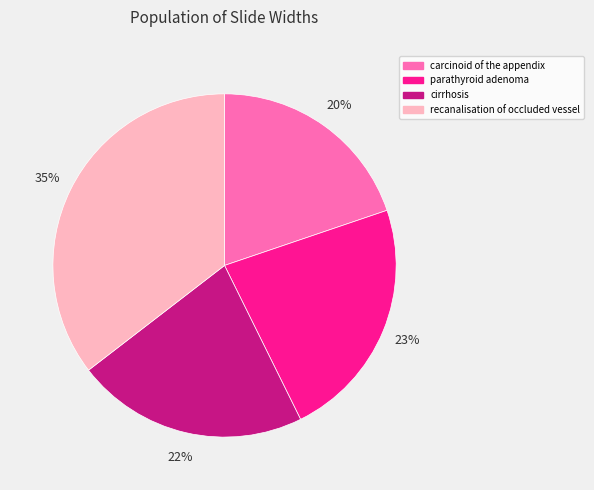

What is the ratio of the value at cirrhosis to the value at carcinoid of the appendix?

1.1